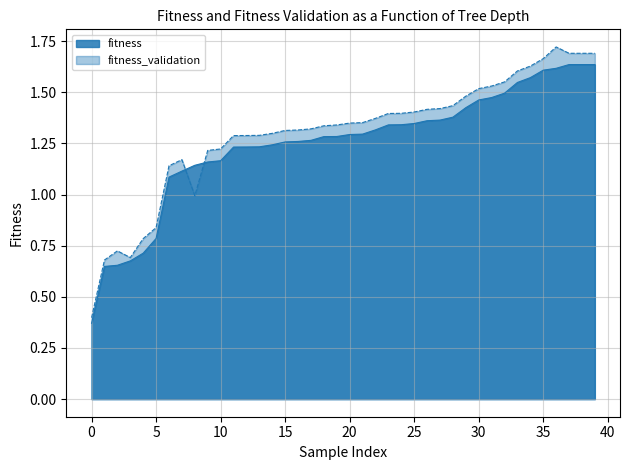

What is the label of the 37th point from the left?

36